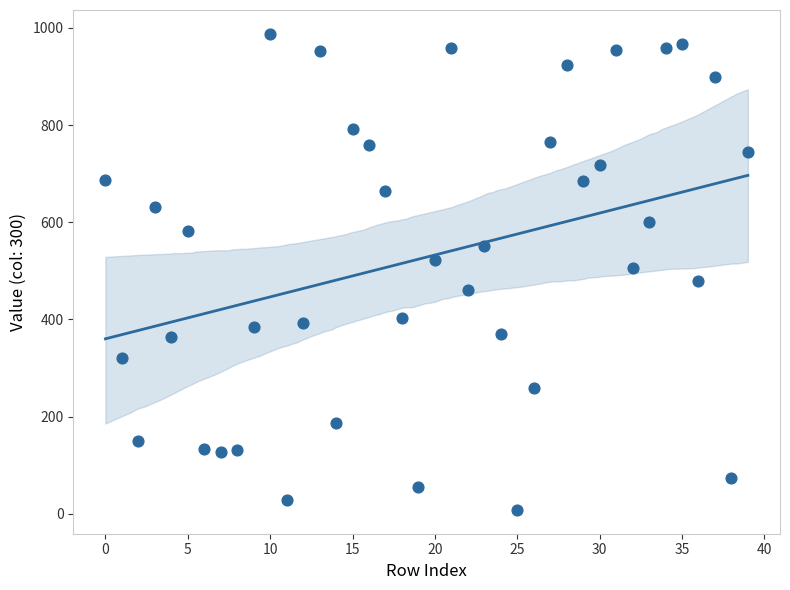

What is the range of Y values (max minus min)?

980